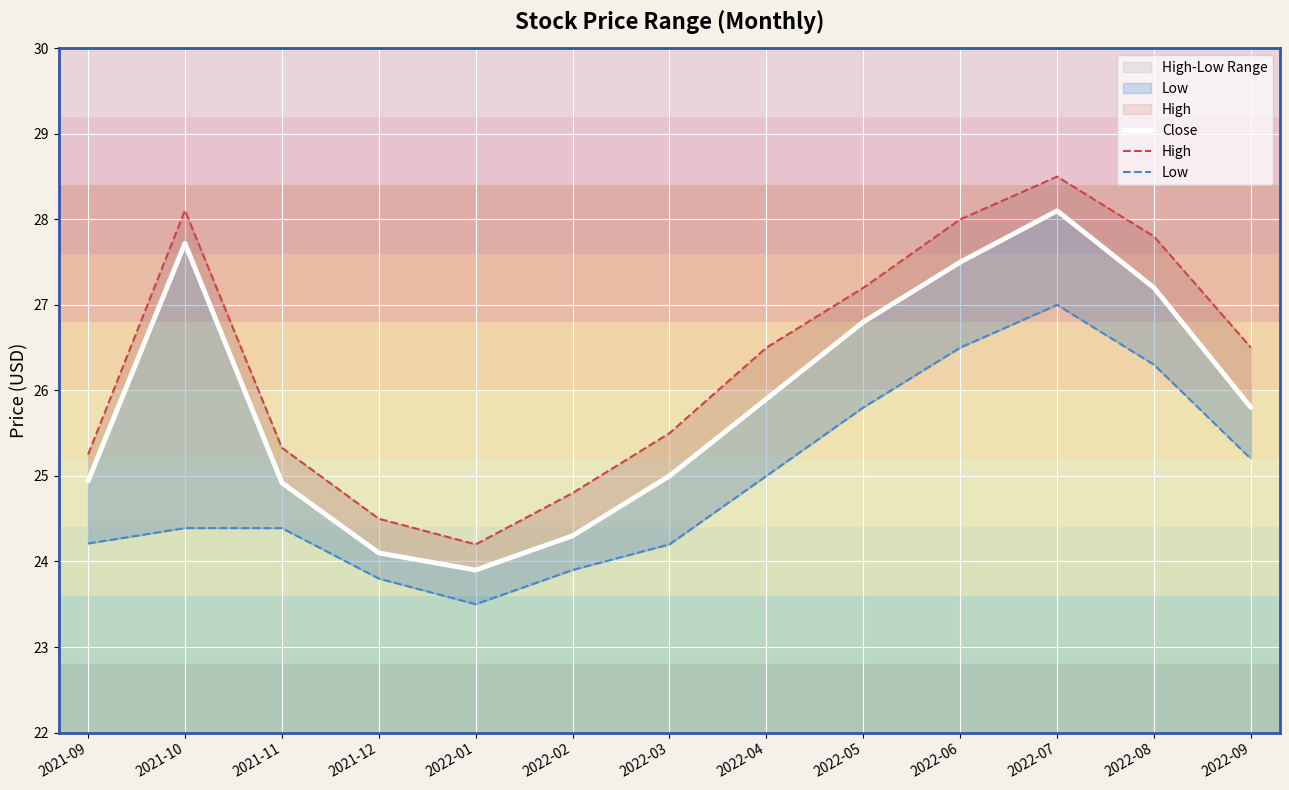

List the series in order of their overall mean, highest first.

High, Close, Low